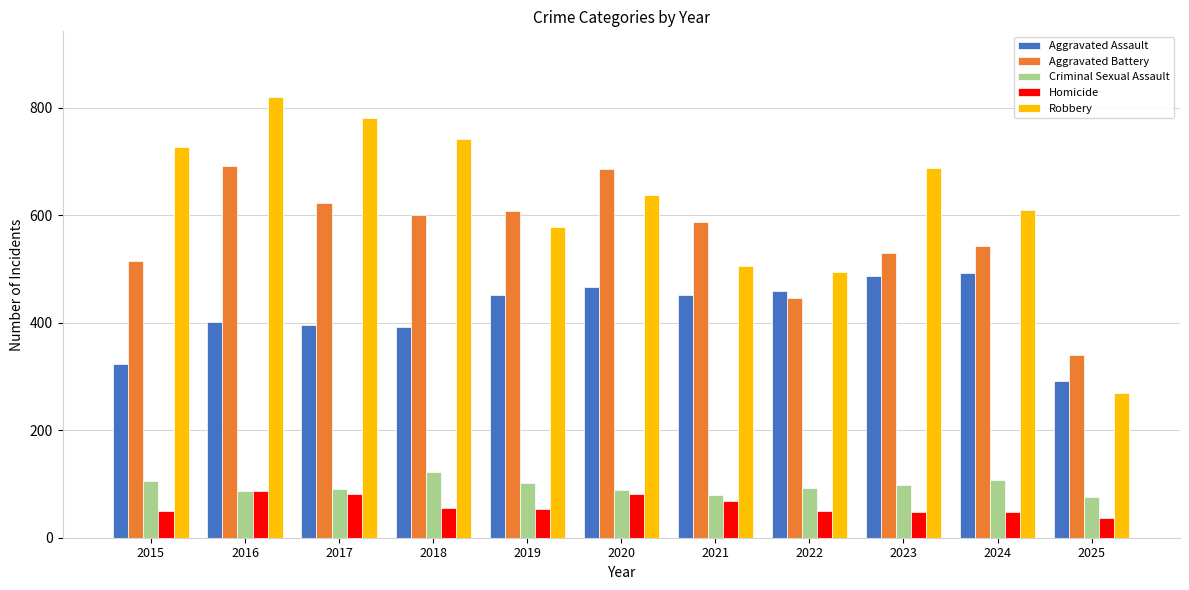

What is the approximate value of Homicide at 2023, to the nearest 10?

50